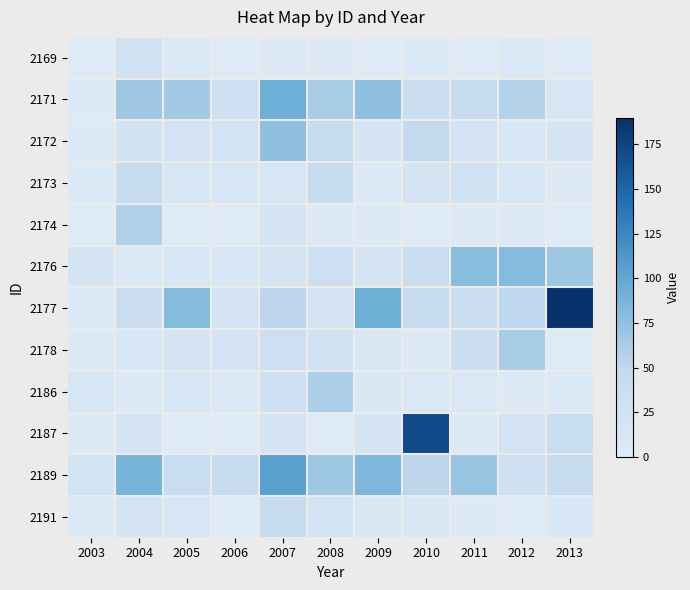

List the series in order of their peak value, highest first.

2177, 2187, 2189, 2171, 2176, 2172, 2178, 2186, 2174, 2173, 2191, 2169